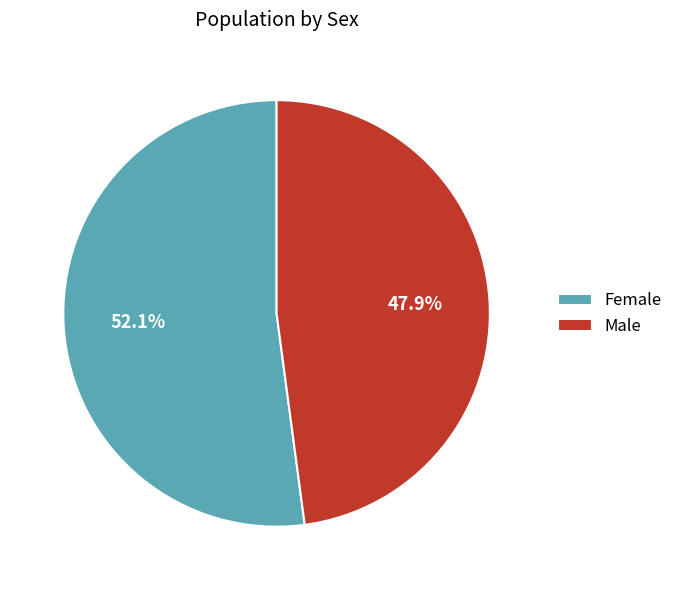

Between Male and Female, which is larger?

Female